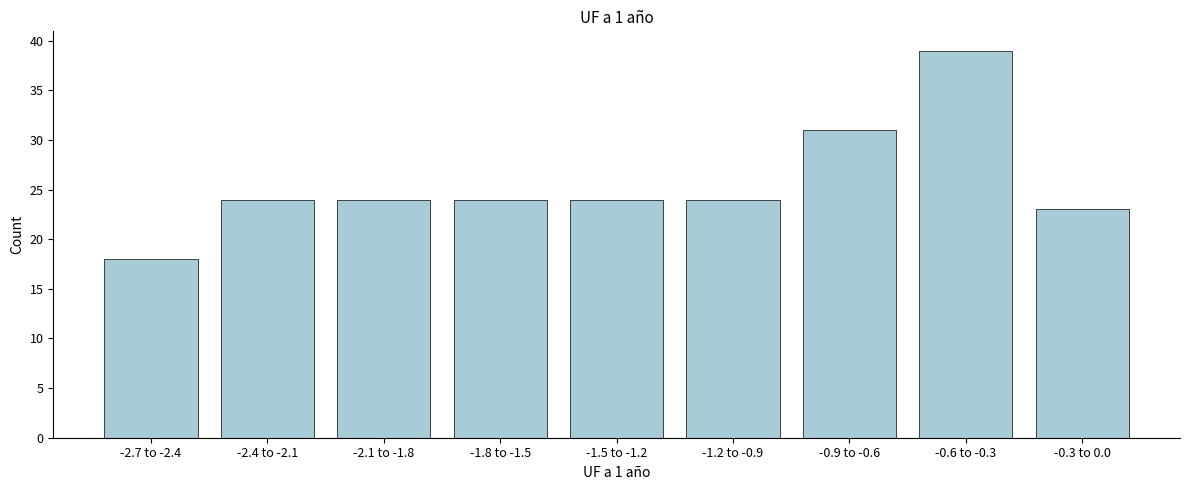

Reading left to right, transcribe all the data shown in this chart.

-2.7 to -2.4=18	-2.4 to -2.1=24	-2.1 to -1.8=24	-1.8 to -1.5=24	-1.5 to -1.2=24	-1.2 to -0.9=24	-0.9 to -0.6=31	-0.6 to -0.3=39	-0.3 to 0.0=23